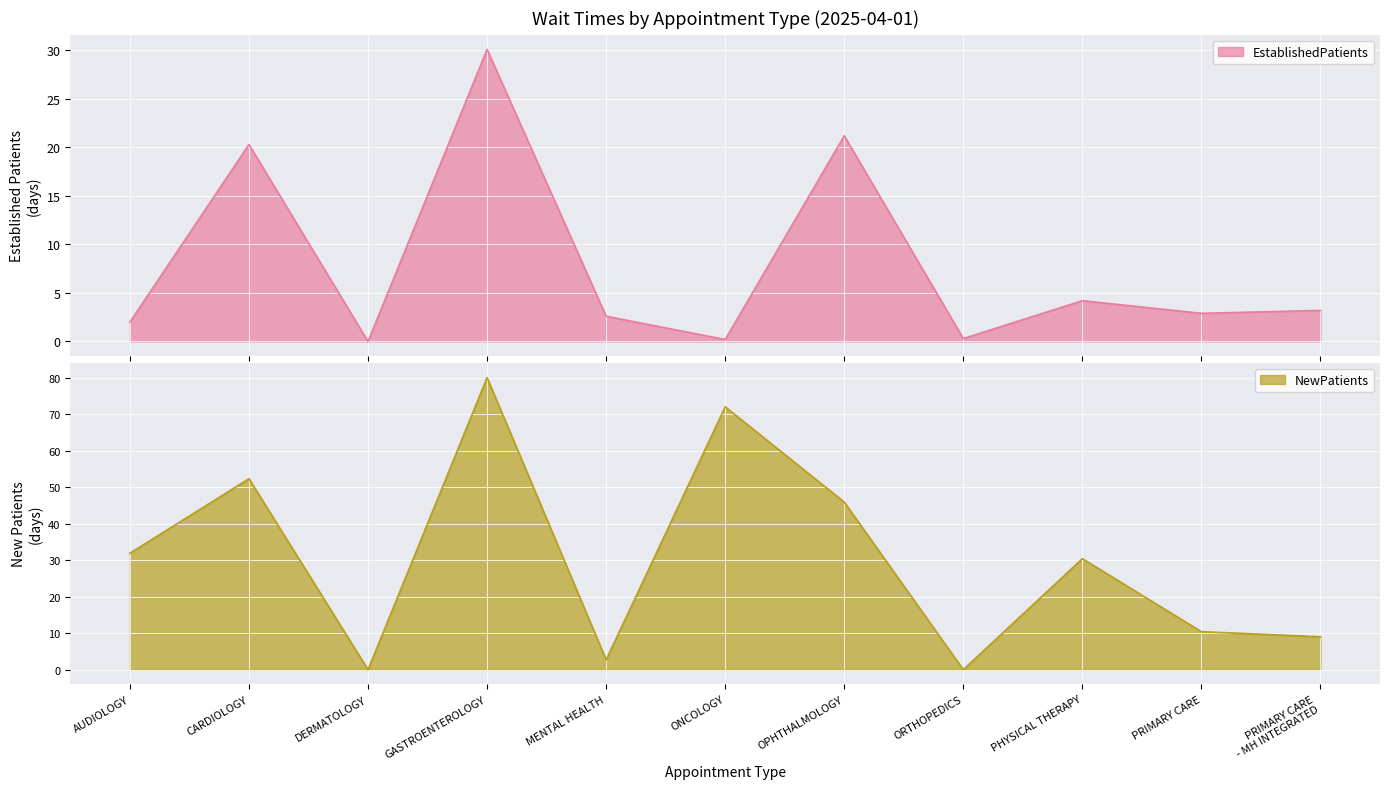

What is the highest value of the EstablishedPatients series?

30.1